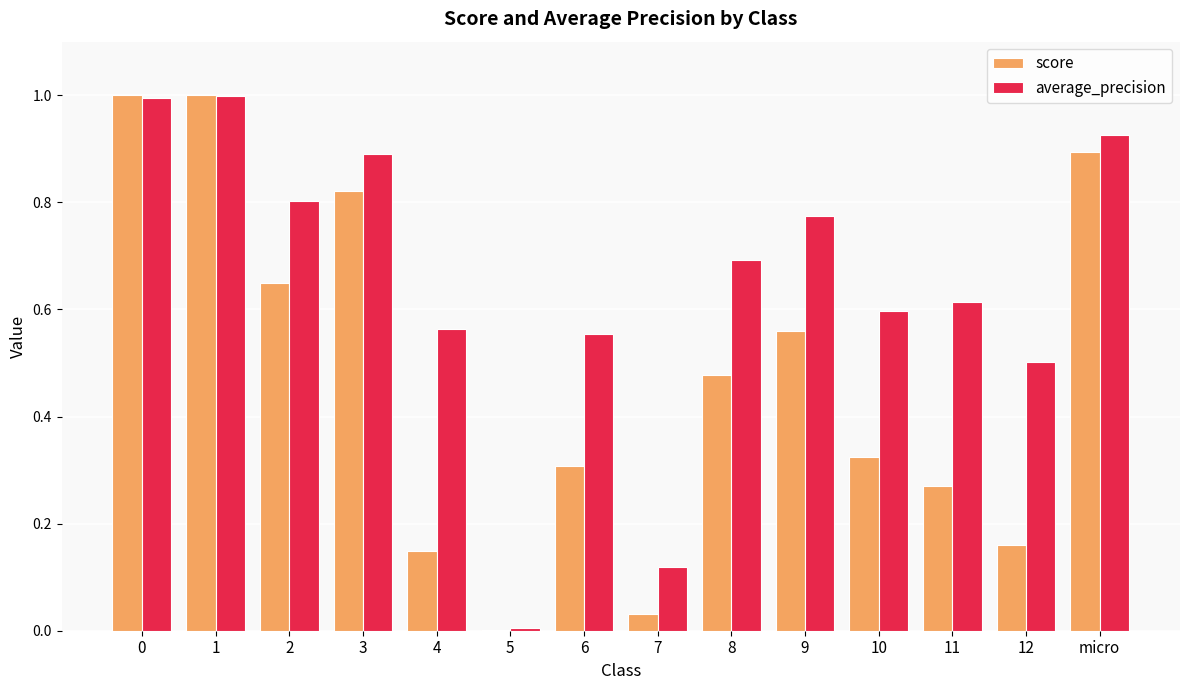

The score series shows 0.5 at 8. True or false?

True